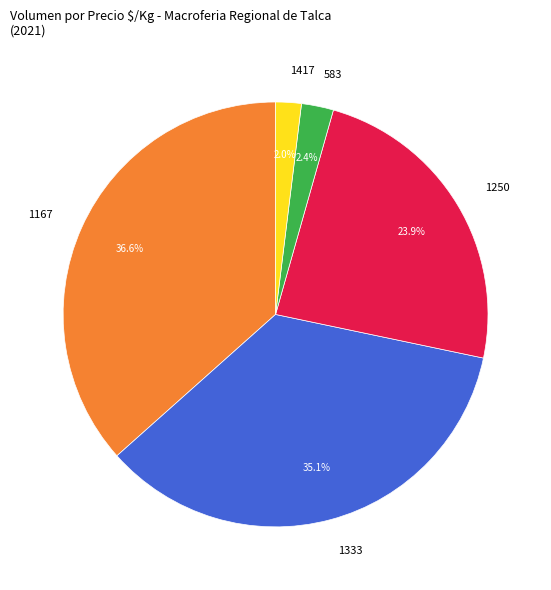

How much of the chart is everything except 1167?

63.4%